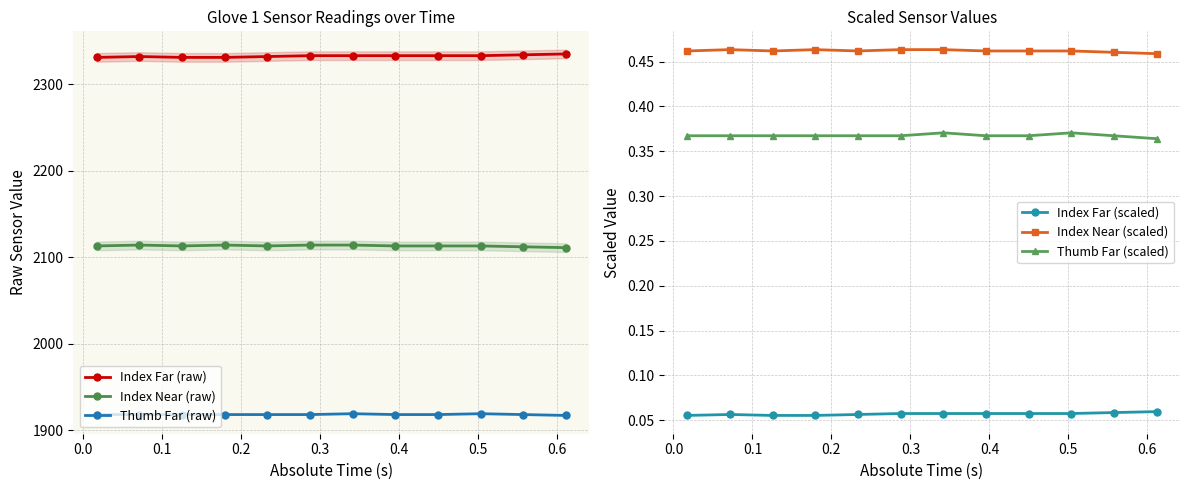

What is the value of the Index Far (raw) point at the 2nd from the left?

2332